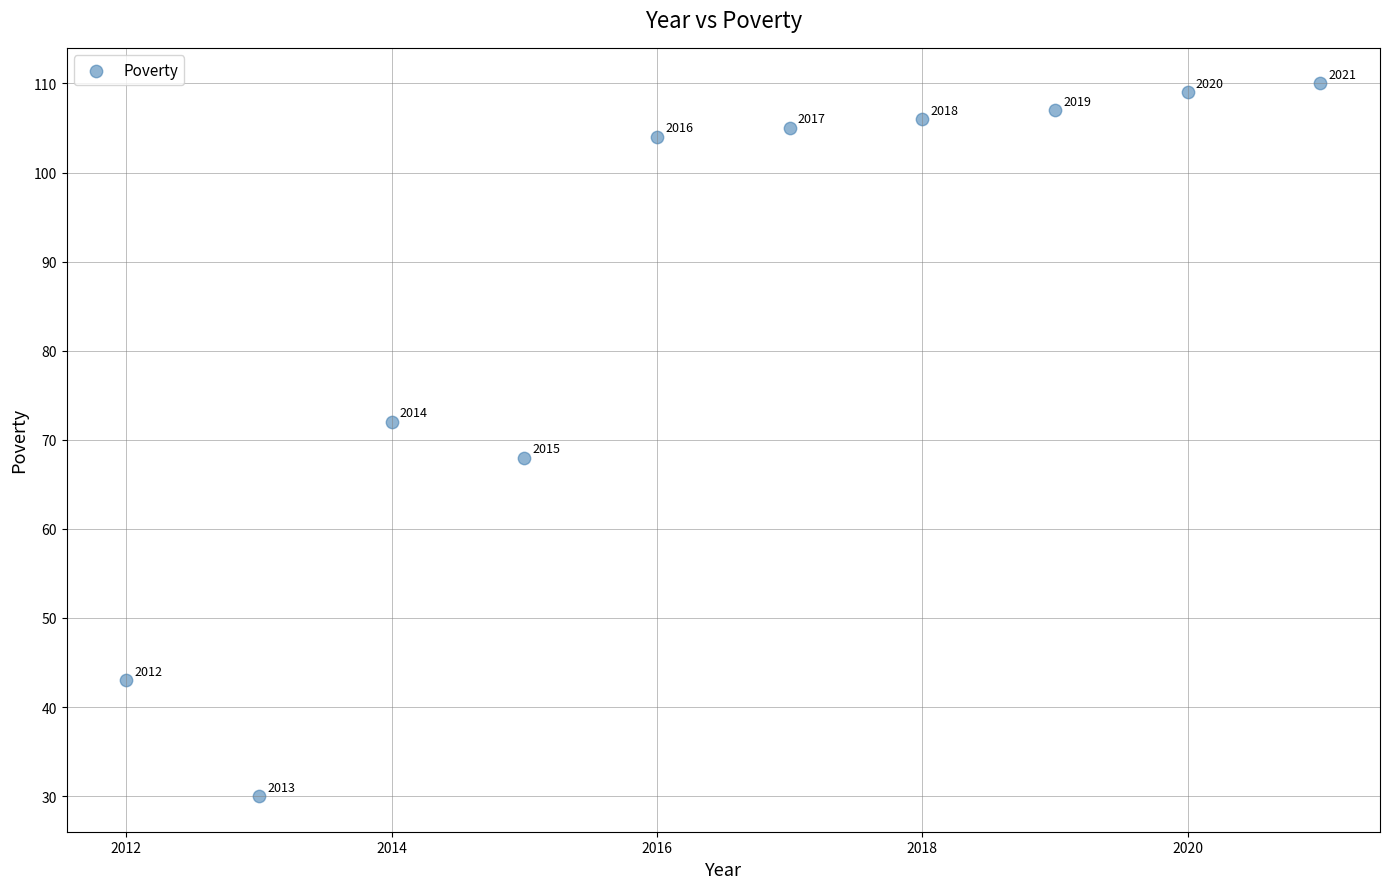

What is the range of Y values (max minus min)?

80